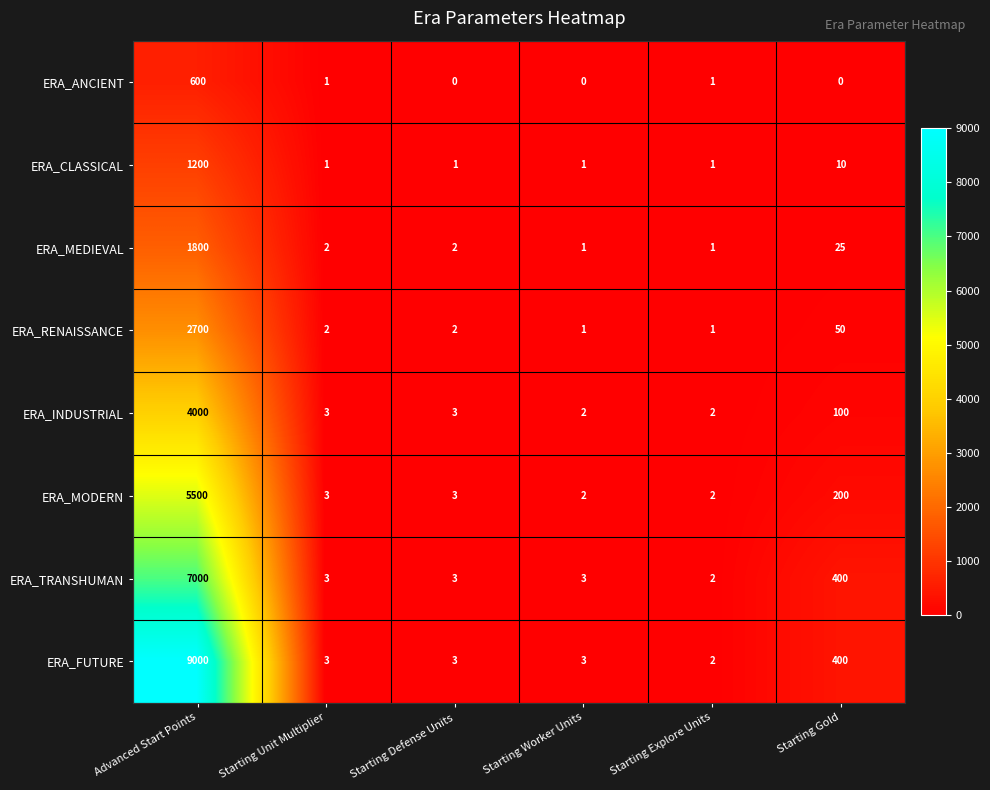

Which series has the largest range (max minus min)?

ERA_FUTURE